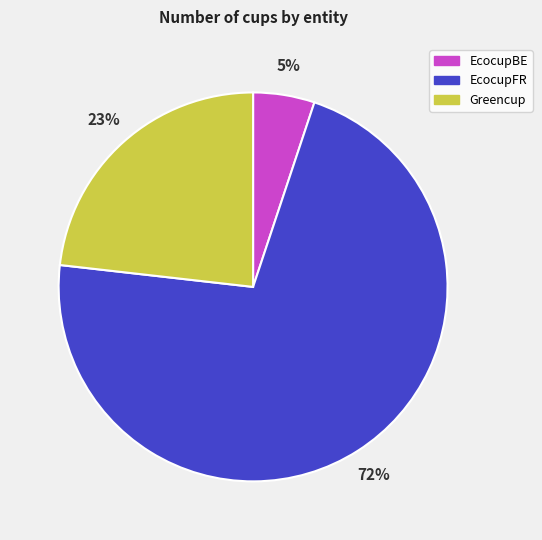

Rank the categories by value from lowest to highest.

EcocupBE, Greencup, EcocupFR